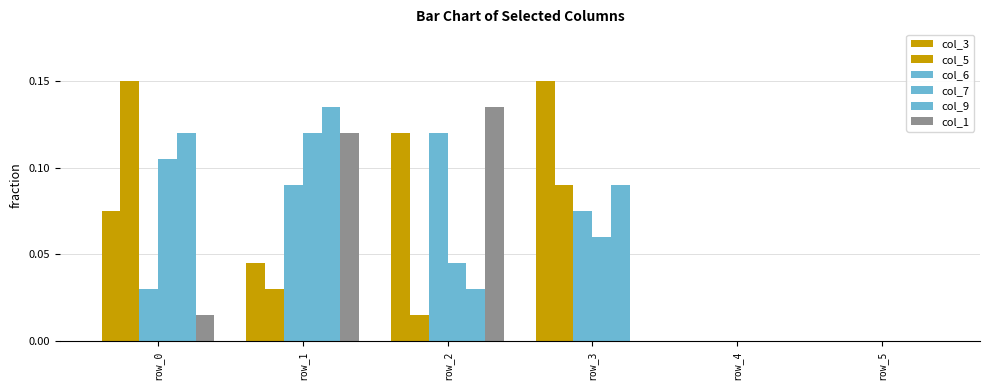

Where is col_7 nearest to the value 0?

row_4